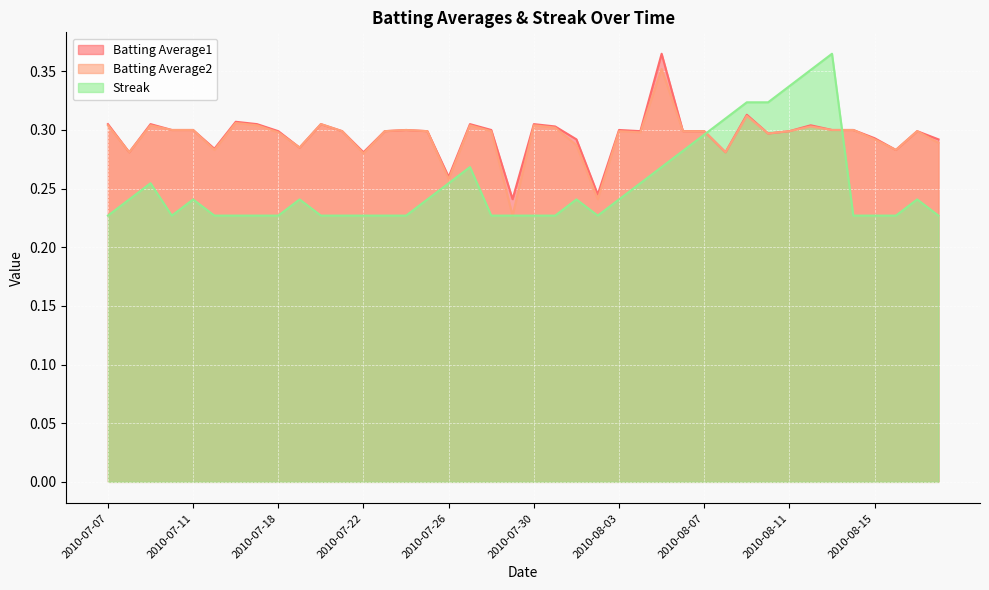

Count the Streak values in the range 0 to 1.

40